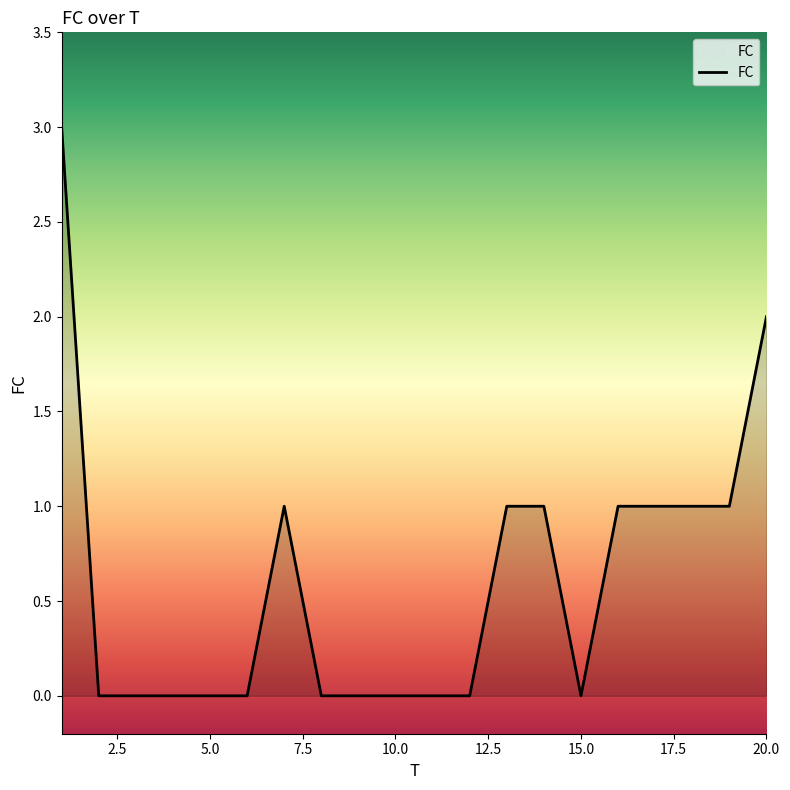

What is the difference between the maximum and minimum values?

3